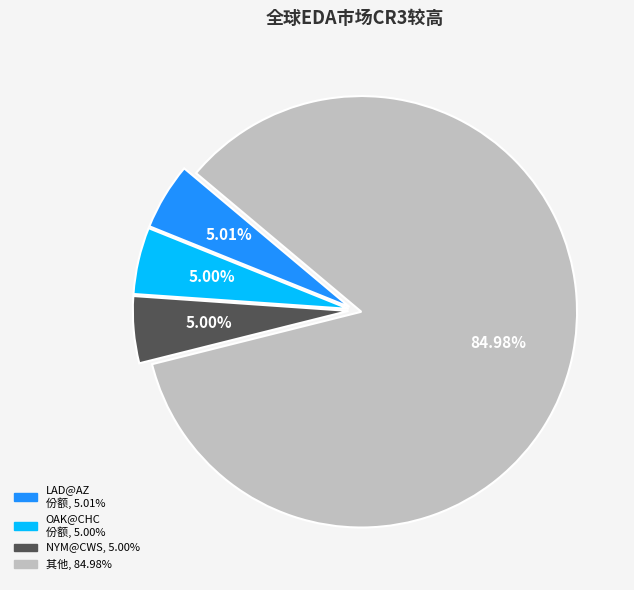

How many slices are in this pie chart?

4